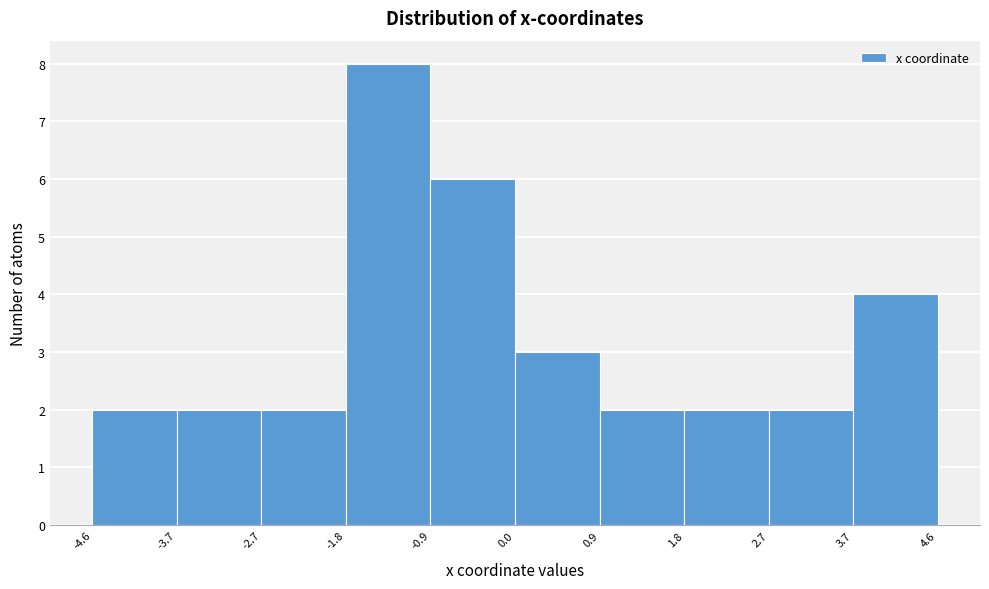

Reading left to right, list every bar in this chart as the range it spans on the x-axis followed by its height. The values are not printed on the chart, so give them approximately, as read against the axis.

-4.6 to -3.7: 2
-3.7 to -2.7: 2
-2.7 to -1.8: 2
-1.8 to -0.9: 8
-0.9 to 0.0: 6
0.0 to 0.9: 3
0.9 to 1.8: 2
1.8 to 2.7: 2
2.7 to 3.7: 2
3.7 to 4.6: 4